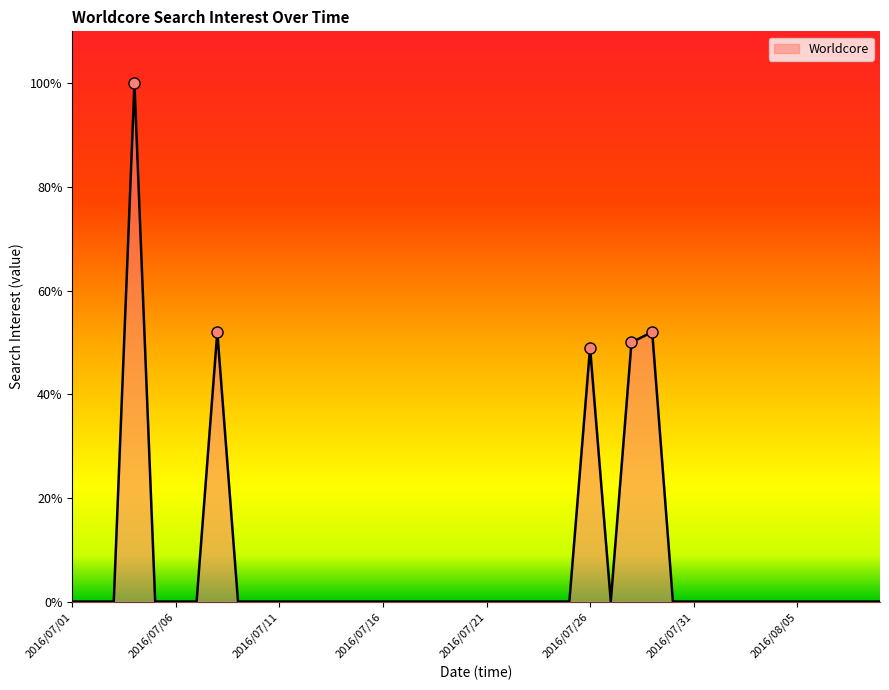

True or false: the data has more than 1 interior local peaks.

True